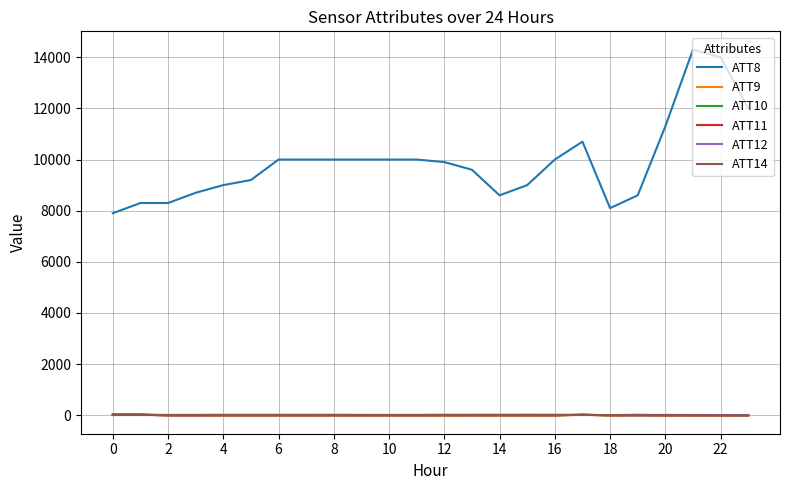

Which series has the largest total across all categories?

ATT8